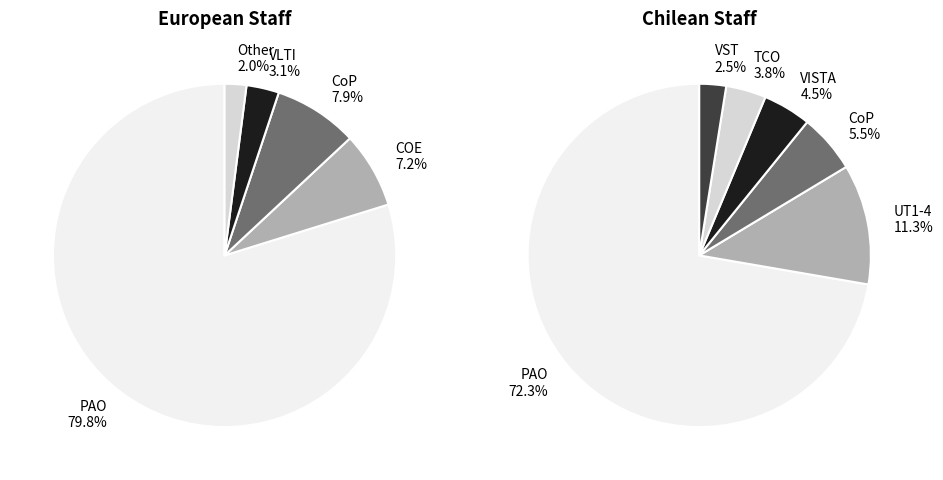

Combined, what portion of the pie is VLTI and PAO?

82.9%